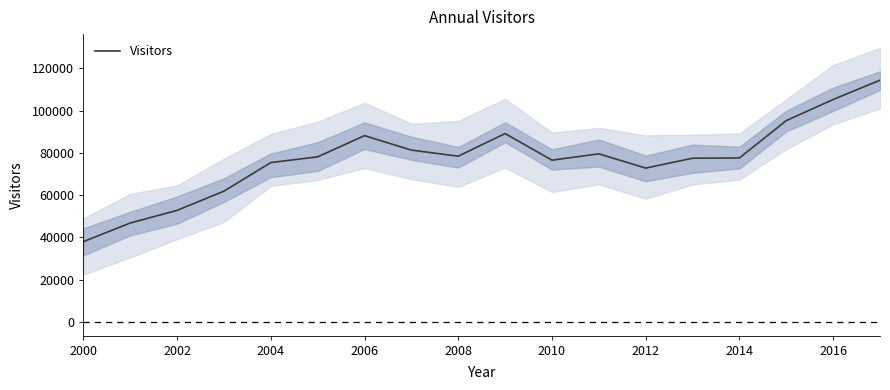

What is the lowest value of the Visitors series?

38010